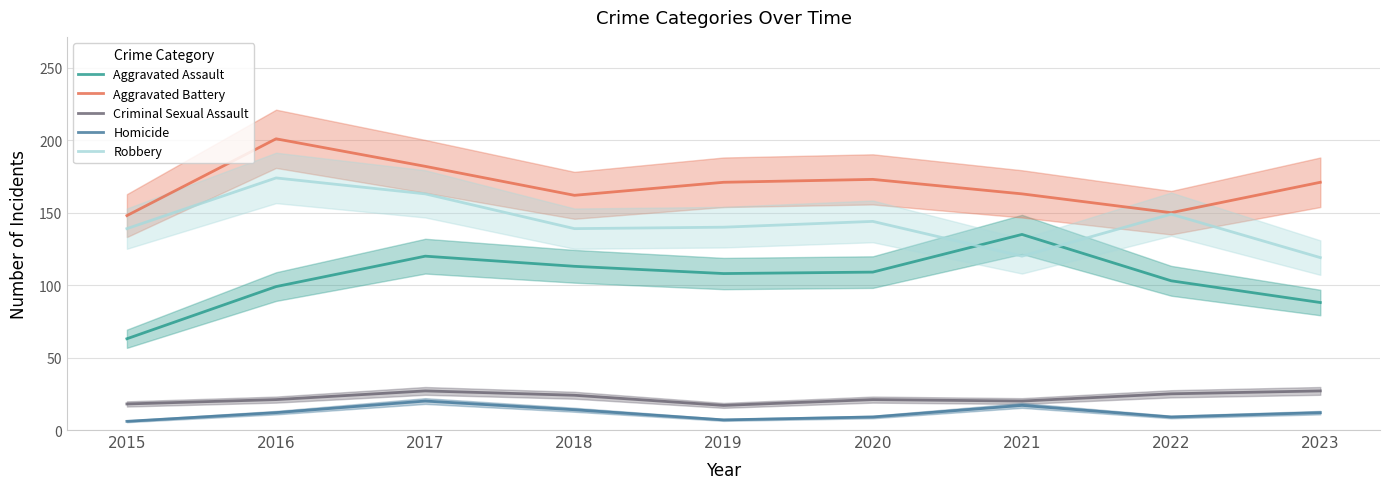

At which category is the sum across all series the highest?

2017